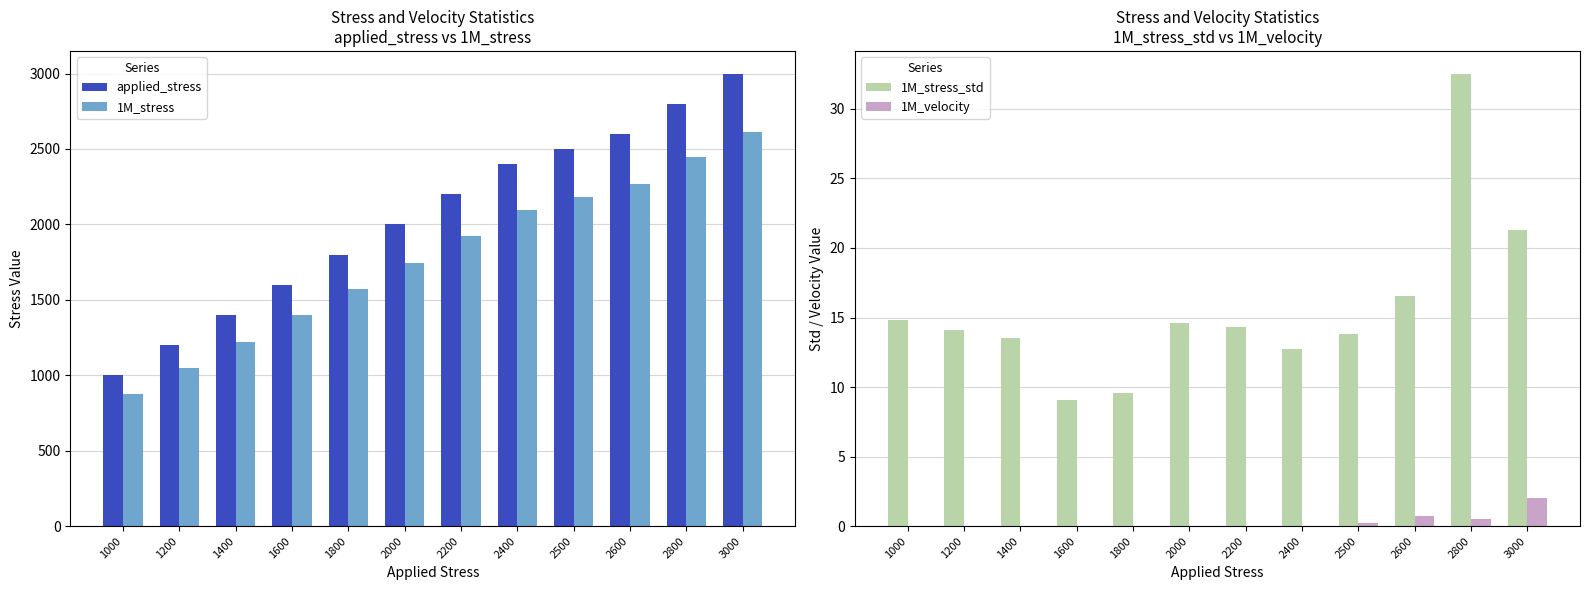

True or false: applied_stress has a value of 2122.1 at 1400.

False